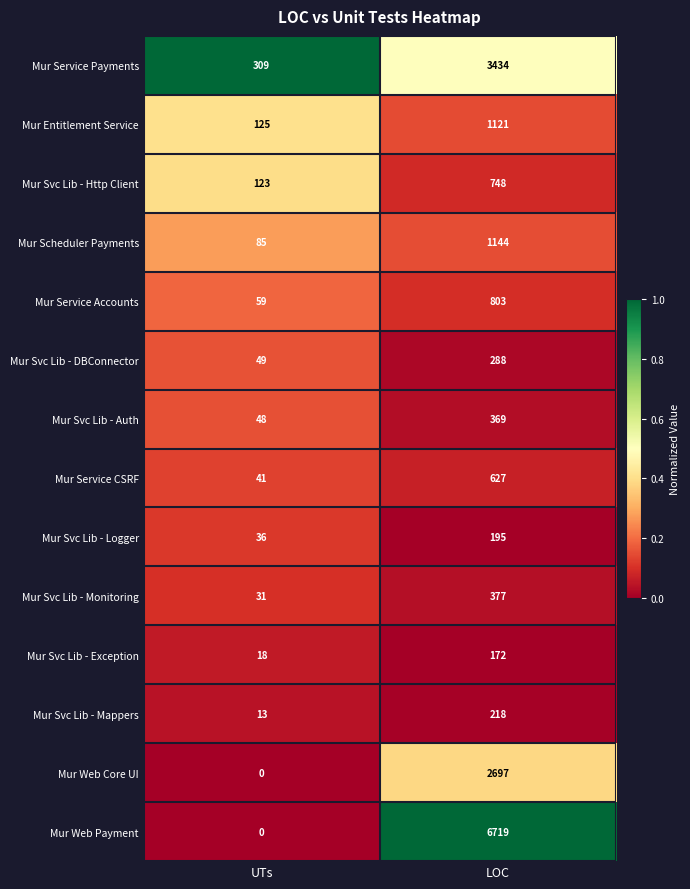

Between UTs and LOC, which series saw the biggest shift?

Mur Web Payment